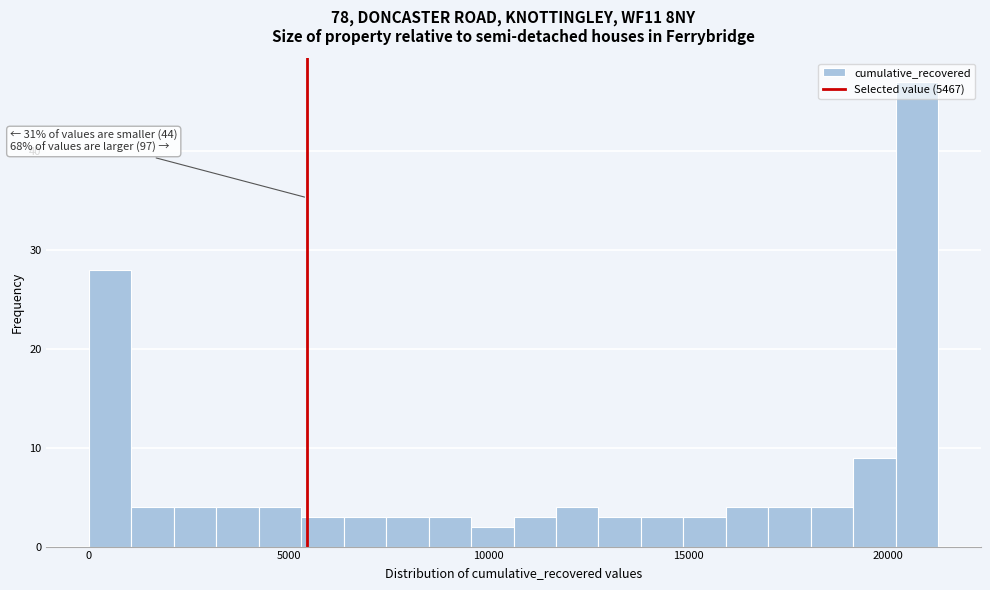

Around what value on the x-axis is the tallest bar? Give the approximate position of its centre, as read against the axis.

20500